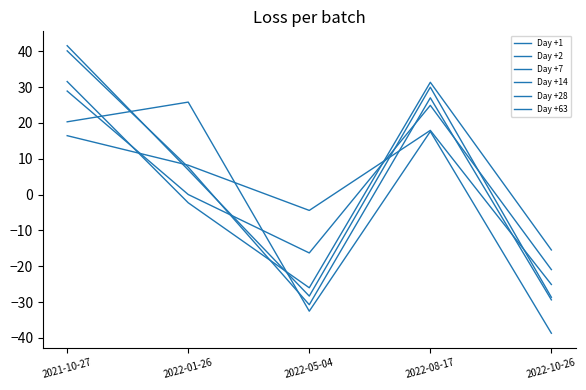

What is the difference between the maximum and minimum values in the Day +63 series?

64.5